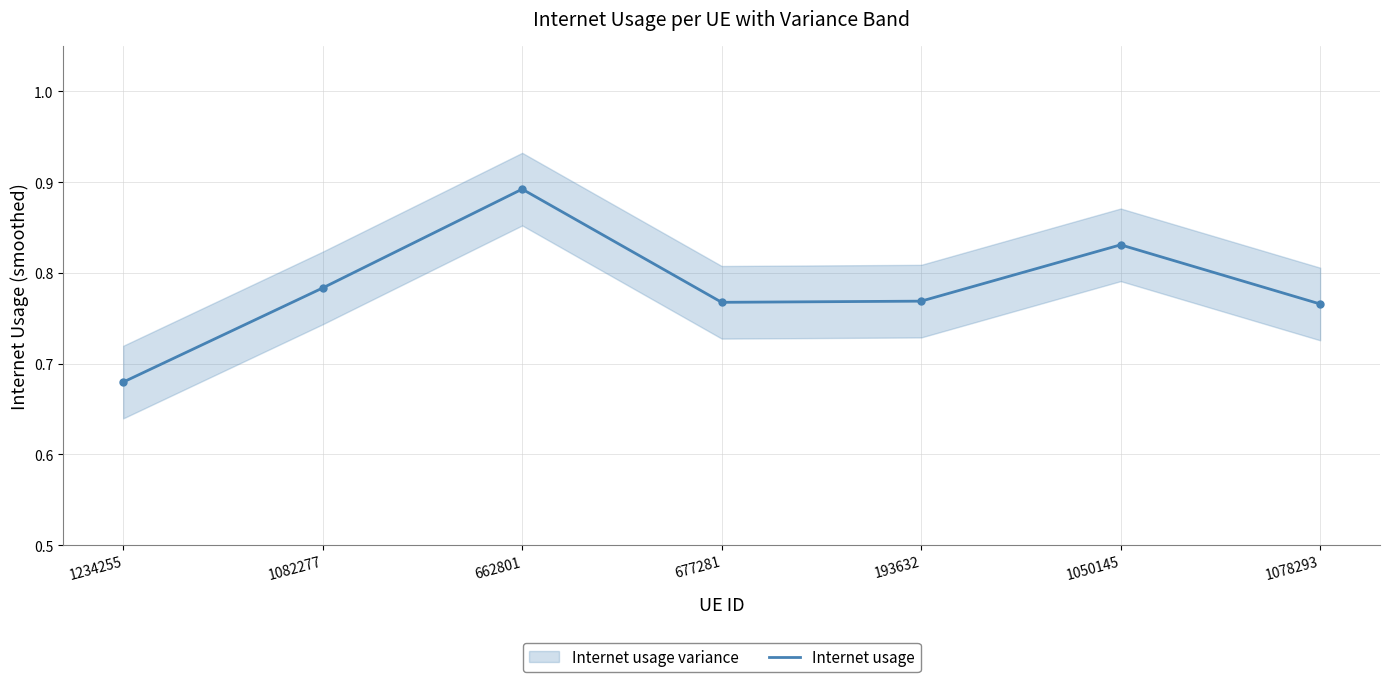

The value at 677281 is 0.8. True or false?

True